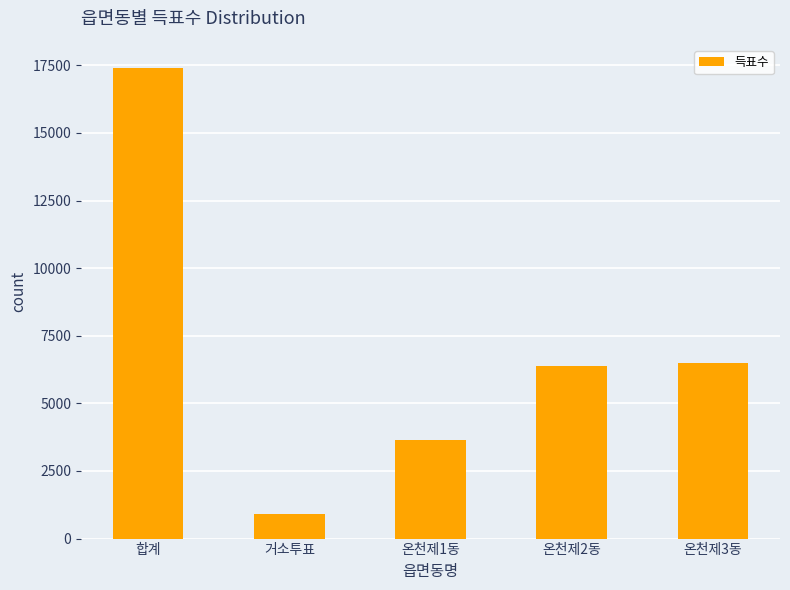

What position from the left is 온천제3동?

5